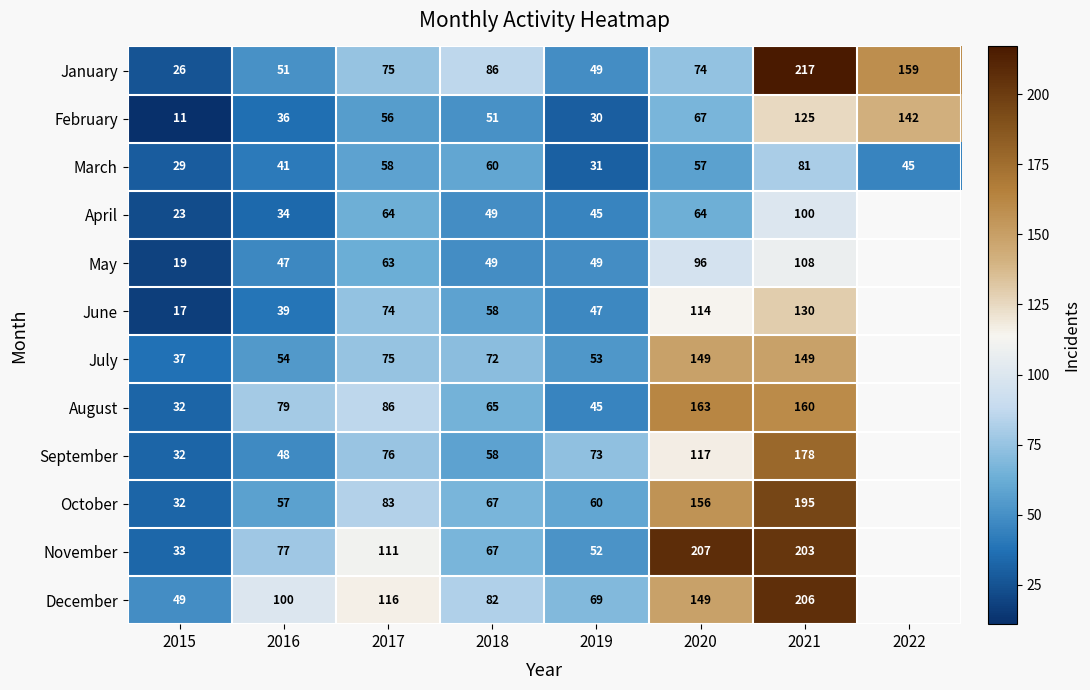

What is the difference between the July values at 2015 and 2016?

17